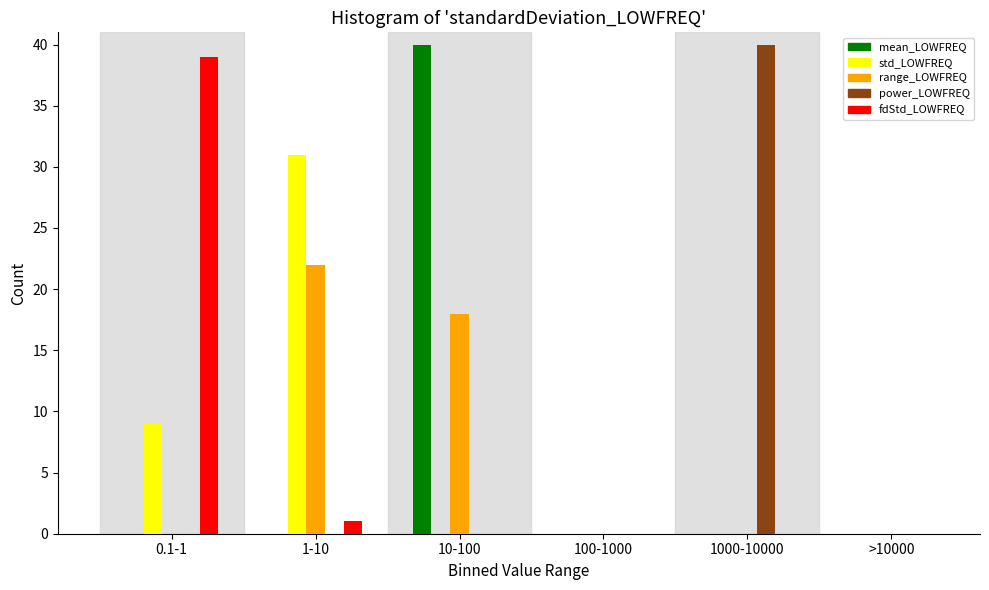

Reading left to right, transcribe all the data shown in this chart.

mean_LOWFREQ: 0.1-1=0	1-10=0	10-100=40	100-1000=0	1000-10000=0	>10000=0
std_LOWFREQ: 0.1-1=9	1-10=31	10-100=0	100-1000=0	1000-10000=0	>10000=0
range_LOWFREQ: 0.1-1=0	1-10=22	10-100=18	100-1000=0	1000-10000=0	>10000=0
power_LOWFREQ: 0.1-1=0	1-10=0	10-100=0	100-1000=0	1000-10000=40	>10000=0
fdStd_LOWFREQ: 0.1-1=39	1-10=1	10-100=0	100-1000=0	1000-10000=0	>10000=0